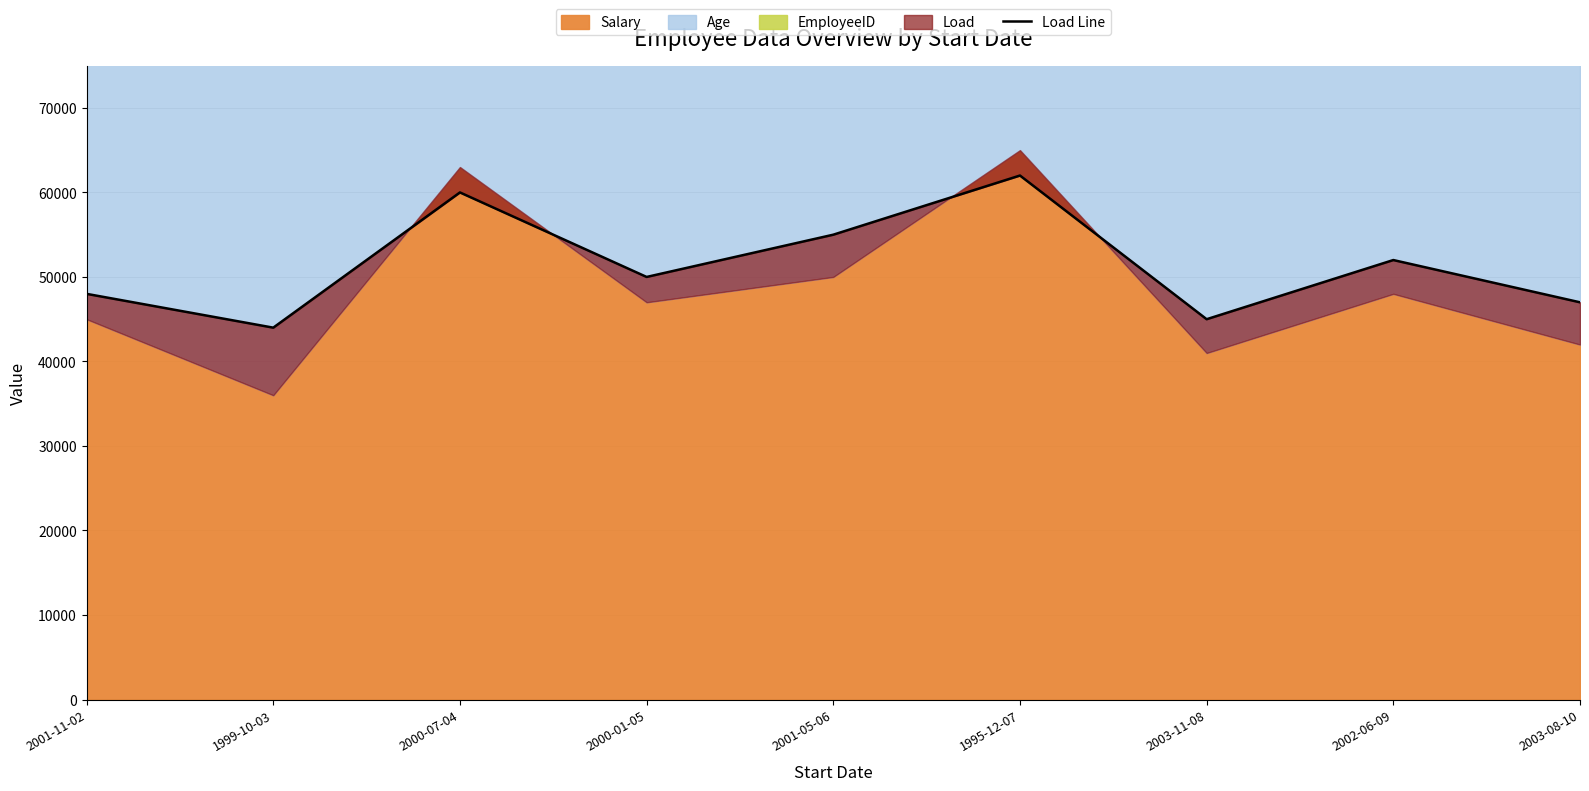

How many data points does each series have?

9